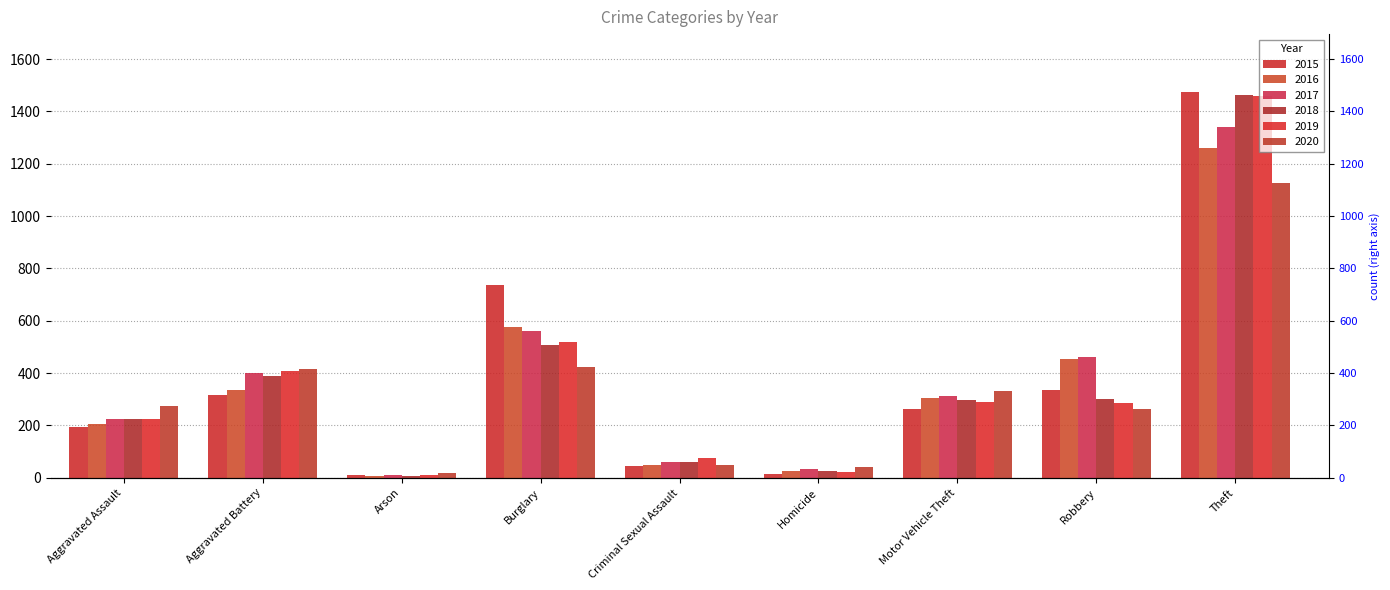

Rank the series by their maximum value, from lowest to highest.

2020, 2016, 2017, 2019, 2018, 2015